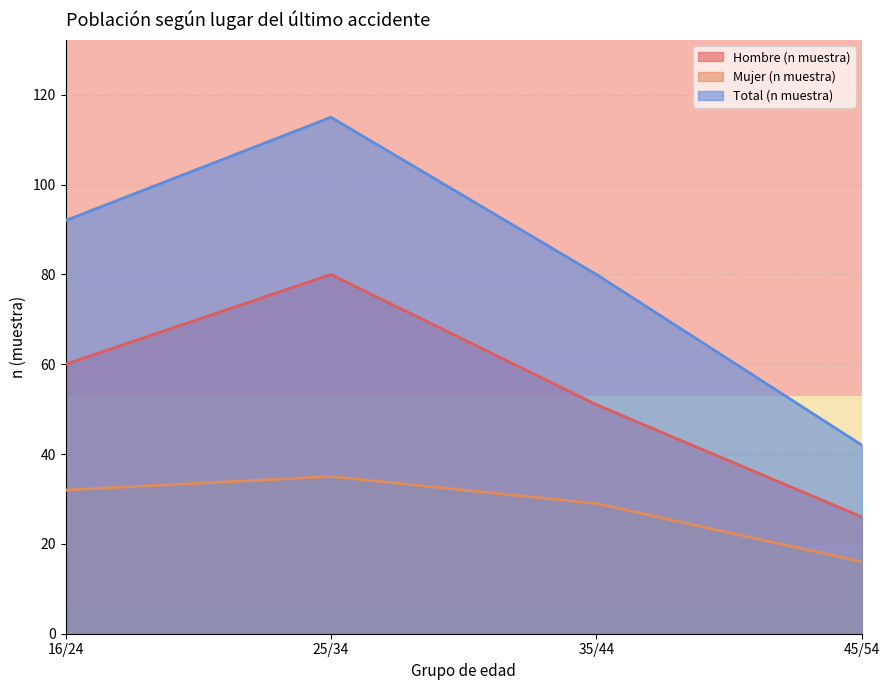

How many values in the Total (n muestra) series exceed 92?

1